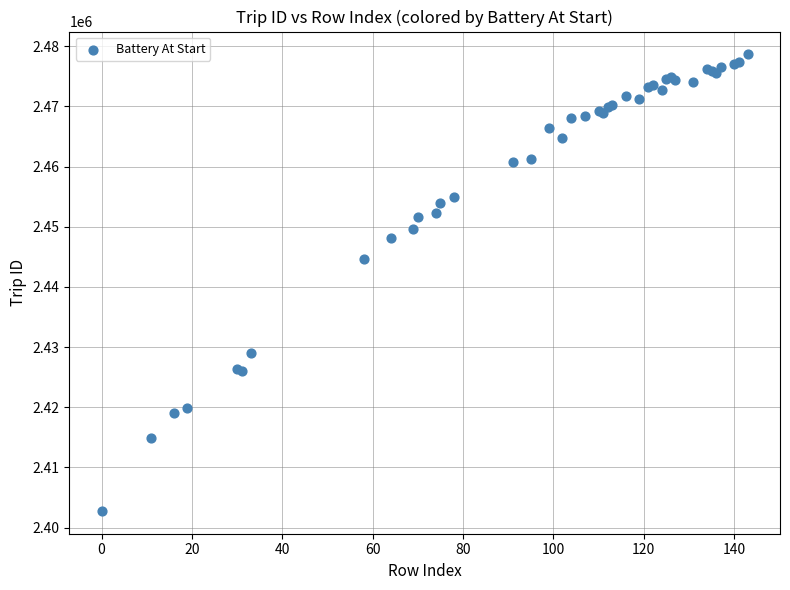

What Y value in the scatter plot is closest to 2440713?

2444608